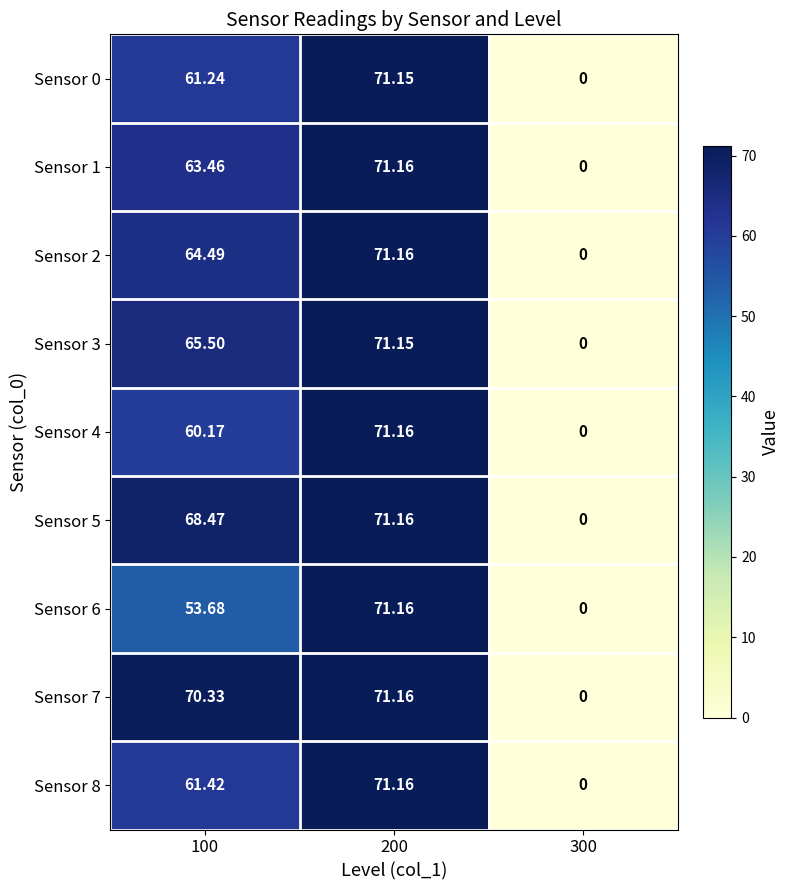

Is the value of Sensor 4 at 100 greater than the value of Sensor 2 at 200?

No